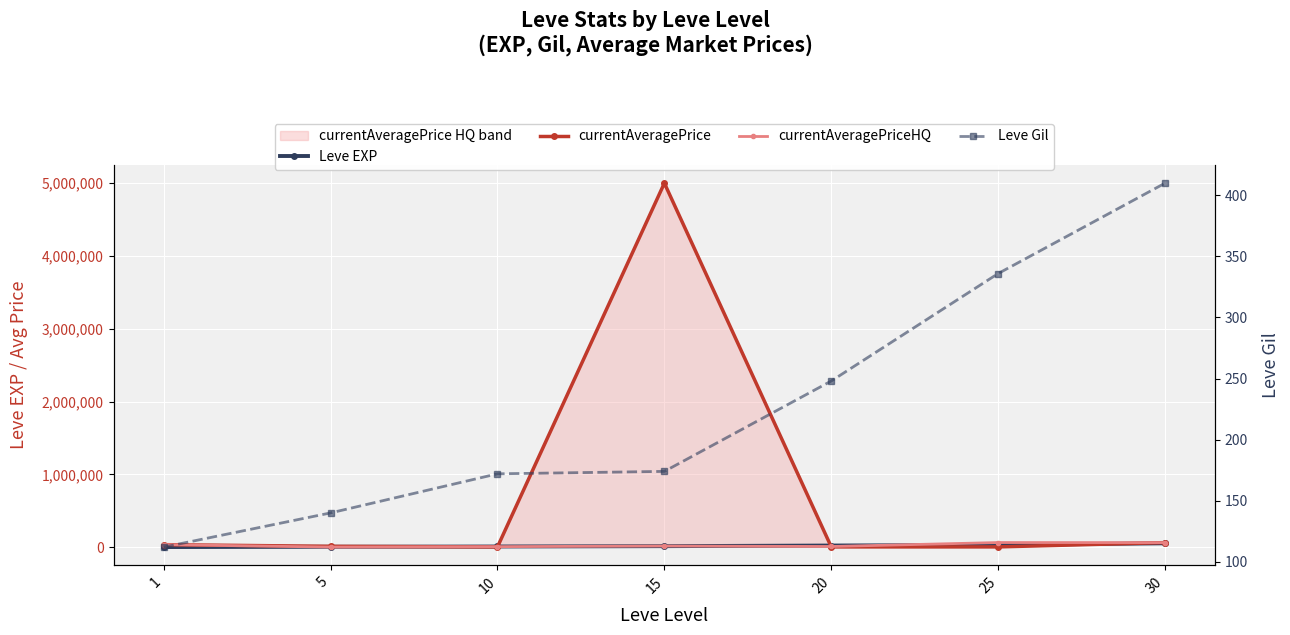

List the series in order of their peak value, highest first.

currentAveragePrice, currentAveragePriceHQ, Leve EXP, Leve Gil